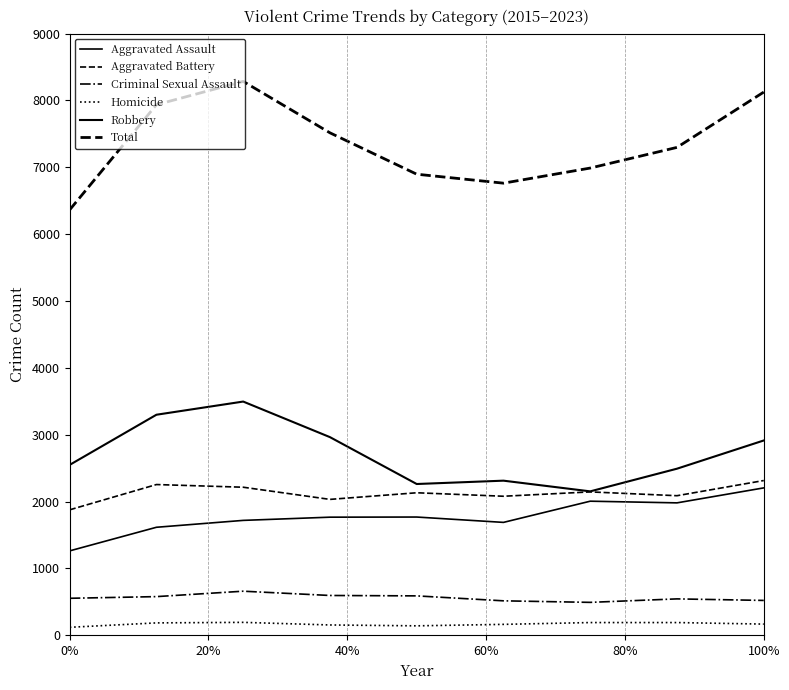

Which category has the highest value in the Homicide series?

20%